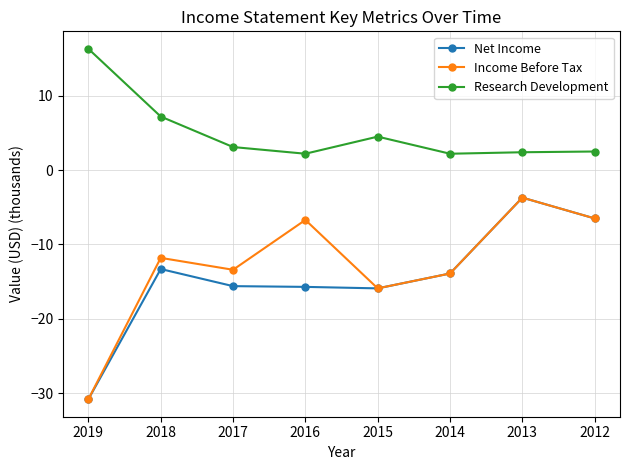

Which series has the largest total across all categories?

Research Development